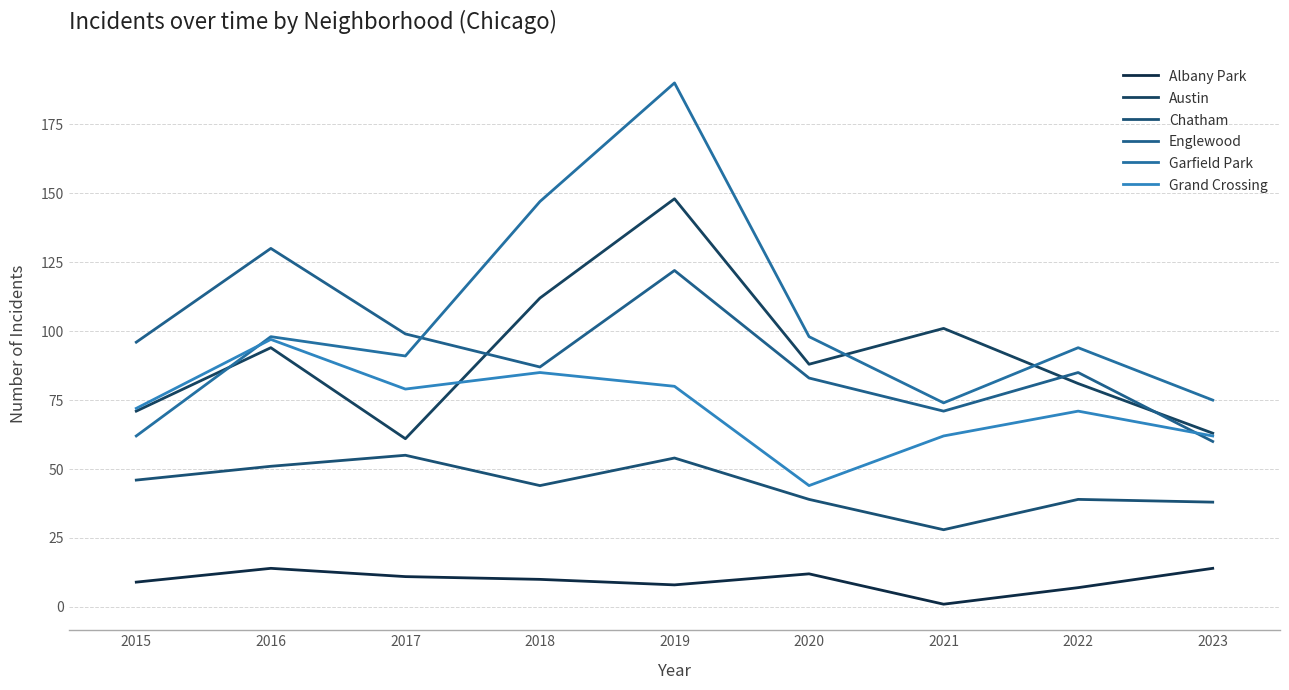

Does the chart display data point markers on the line(s)?

No